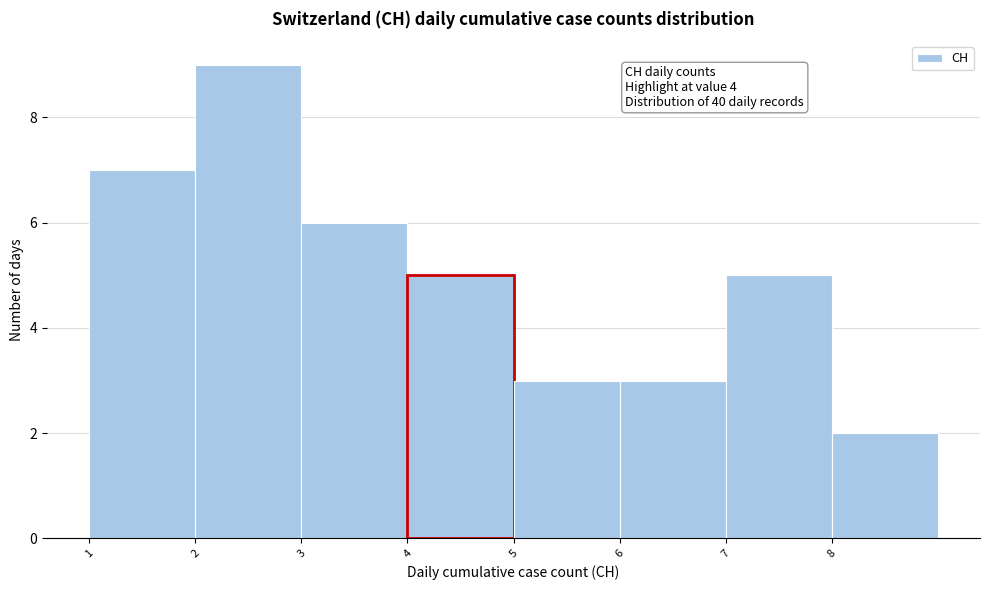

Over which range of the x-axis is the bar tallest?

2 to 3